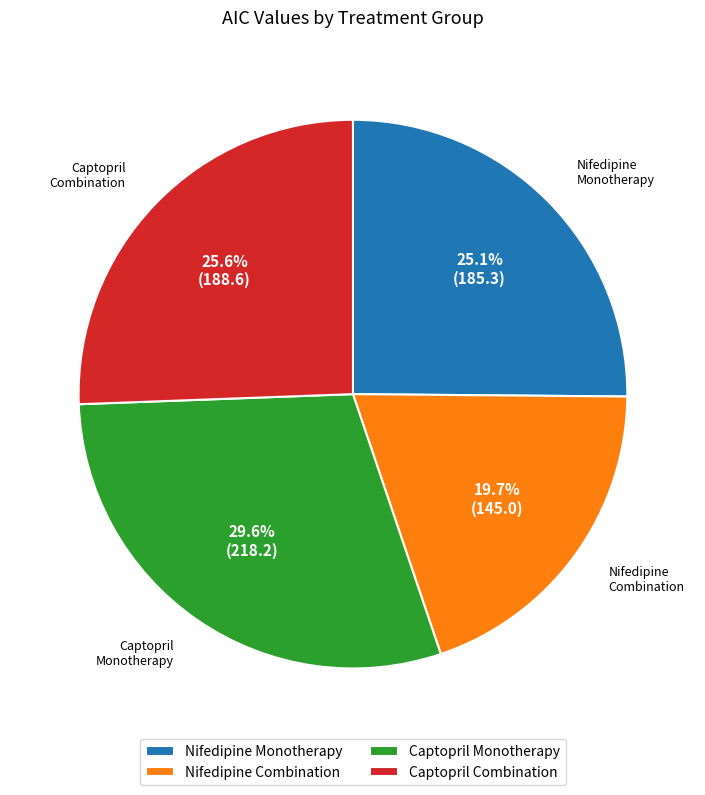

Is there a majority slice in this chart?

No